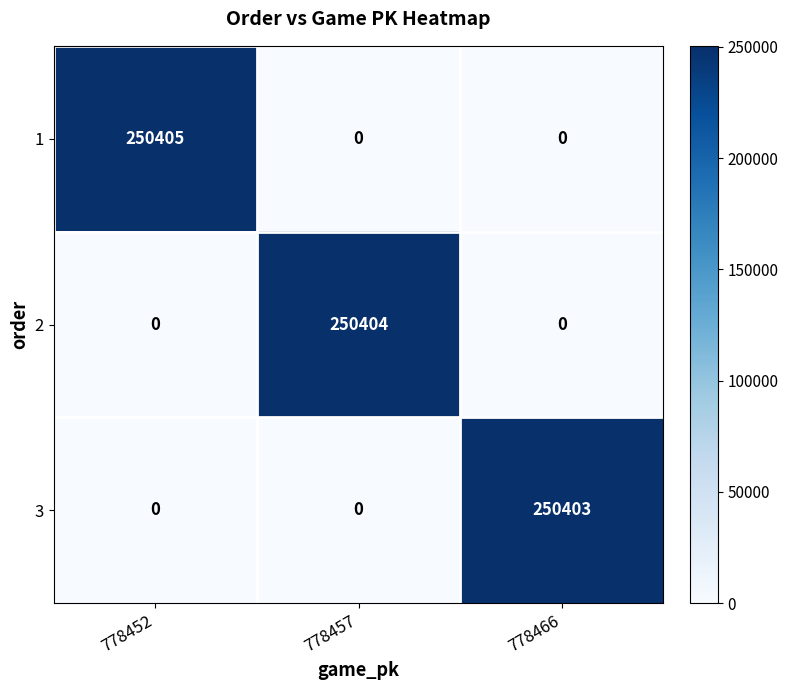

Which series has the largest total across all categories?

1